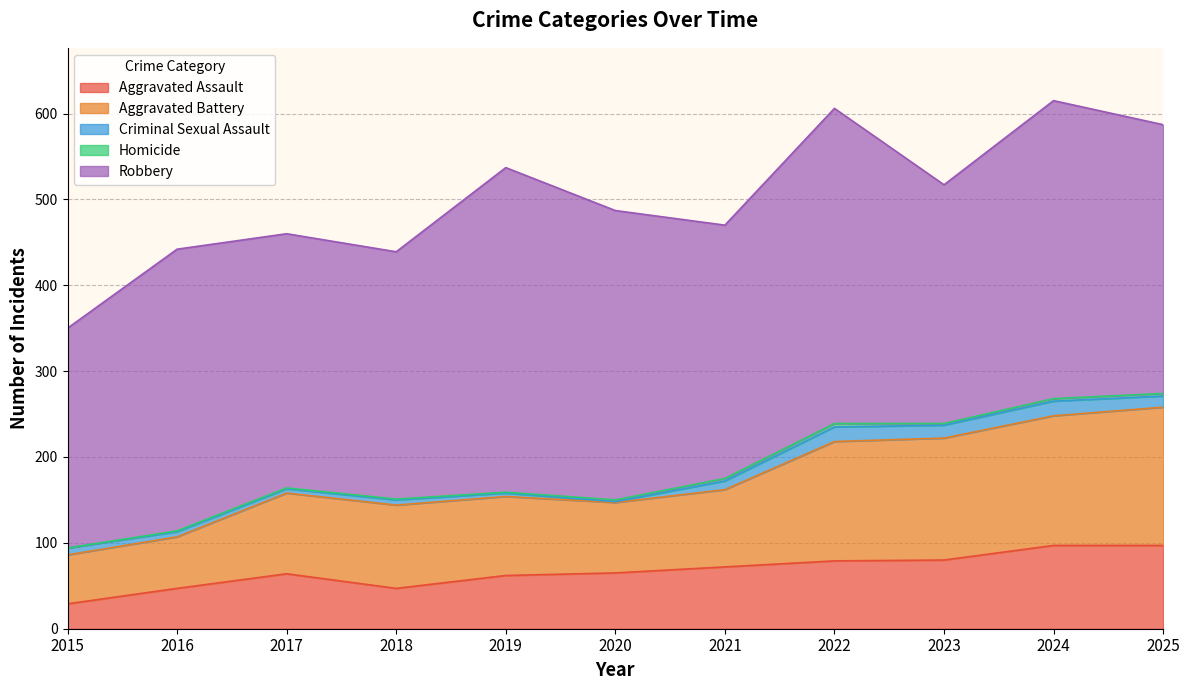

Reading left to right, extract all data points from this chart.

Aggravated Assault: 29	47	64	47	62	65	72	79	80	97	97
Aggravated Battery: 57	60	94	97	92	82	90	139	142	151	161
Criminal Sexual Assault: 8	6	5	6	4	1	10	17	15	17	13
Homicide: 0	1	1	1	1	2	3	4	2	3	3
Robbery: 256	328	296	288	378	337	295	367	278	347	313